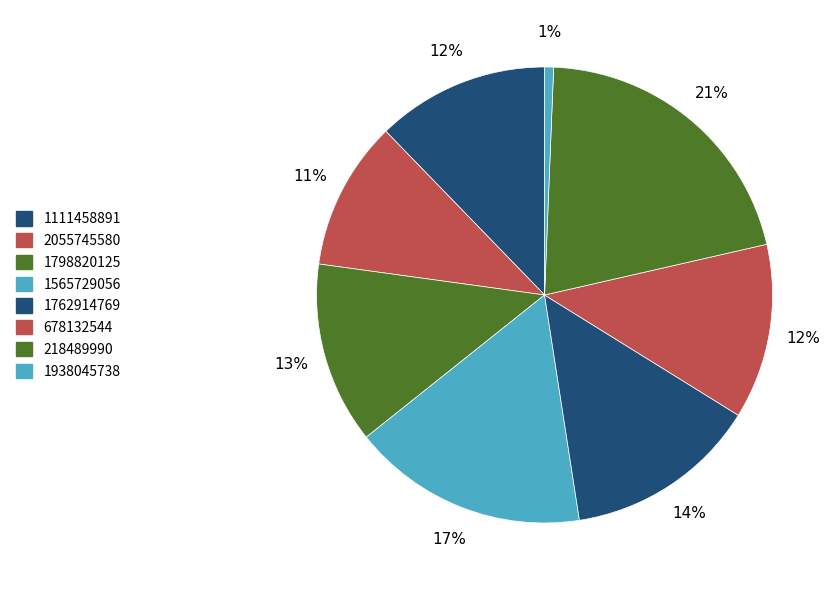

Is there any slice that represents more than half of the pie?

No